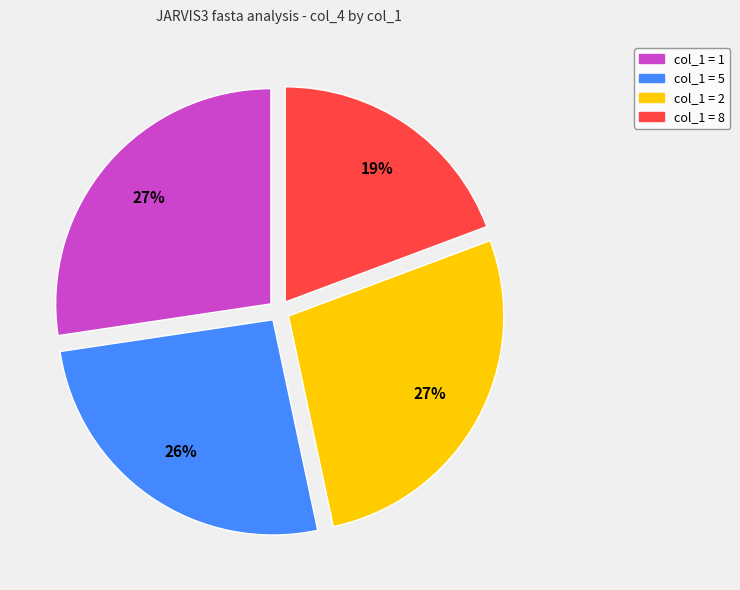

How many segments does this pie chart have?

4